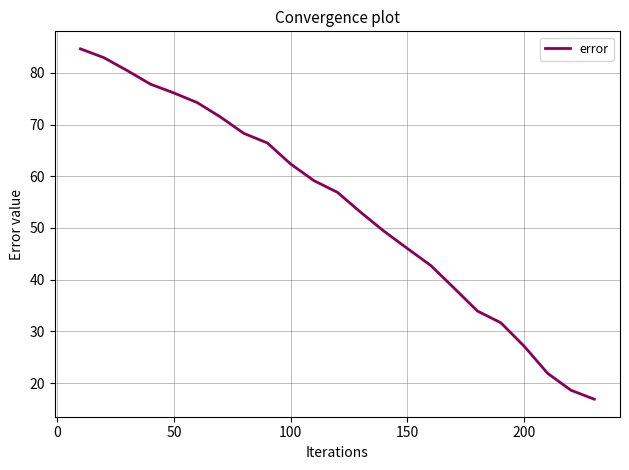

What is the maximum value shown in the chart?

84.6